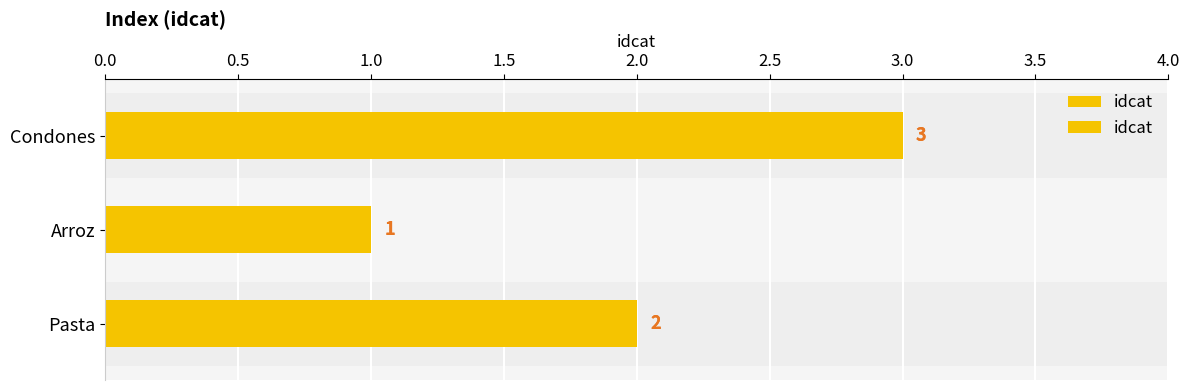

What is the approximate value at Condones?

3